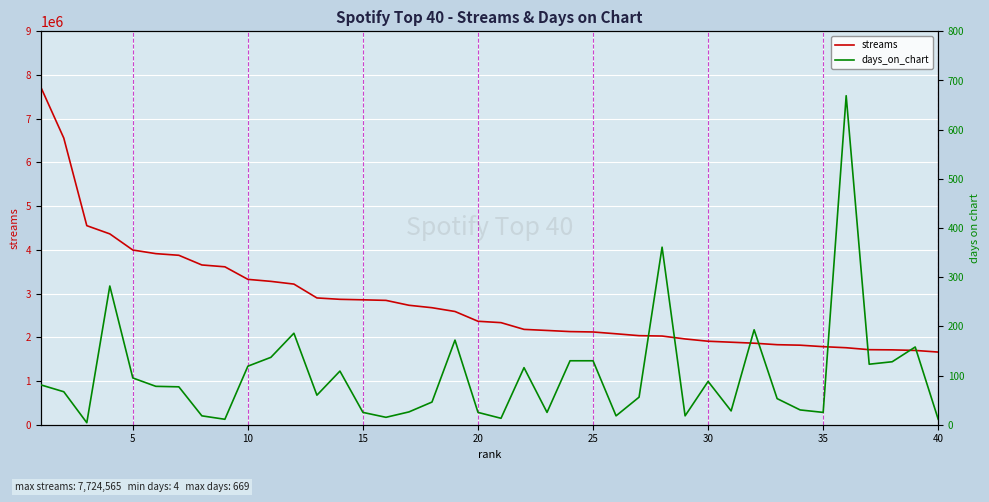

At how many categories does at least one series exceed 4344879?

4